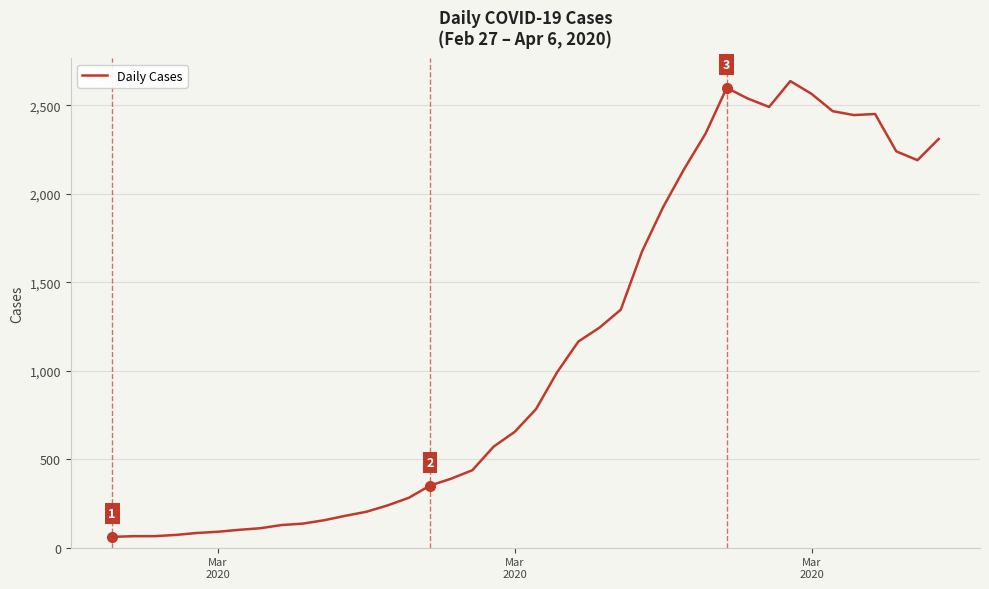

What is the minimum value shown in the chart?

61